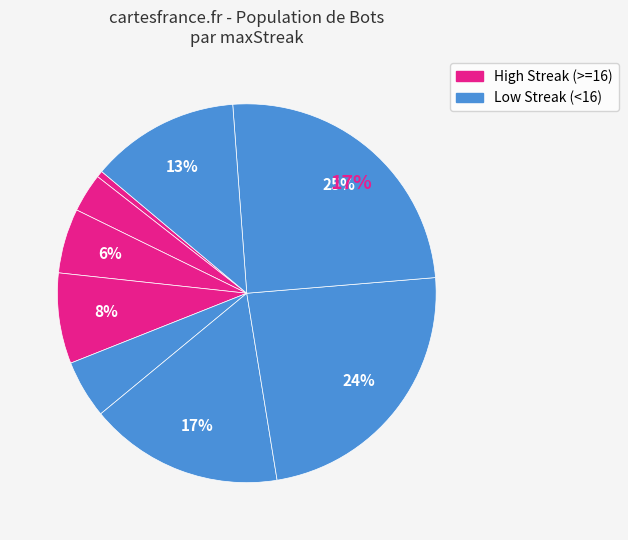

Between 12 and 6, which is larger?

6